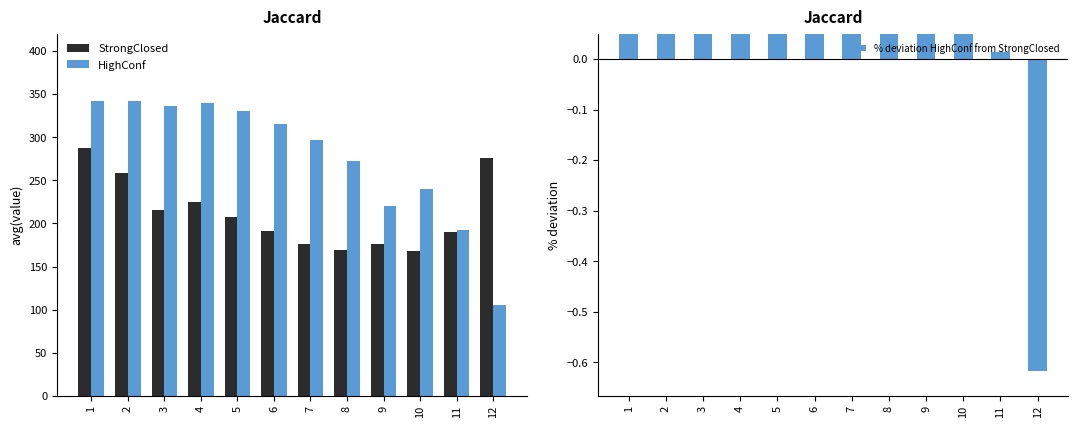

Does the chart contain any negative values?

Yes